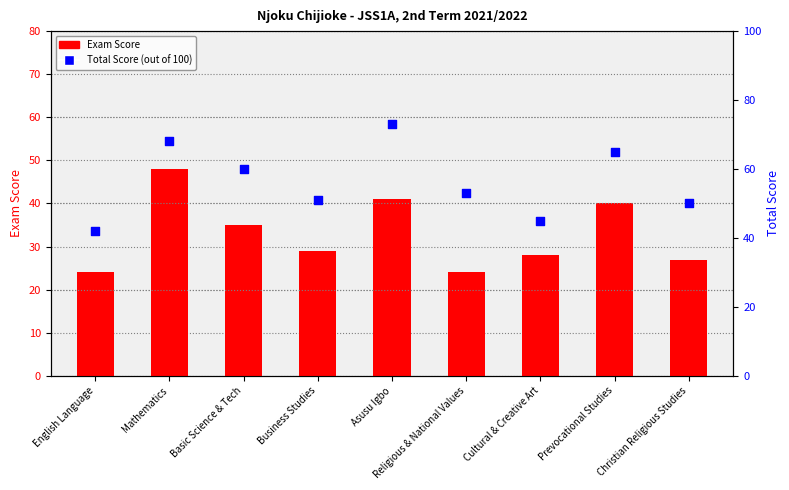

Which series contains the highest Y value?

Total Score (out of 100)